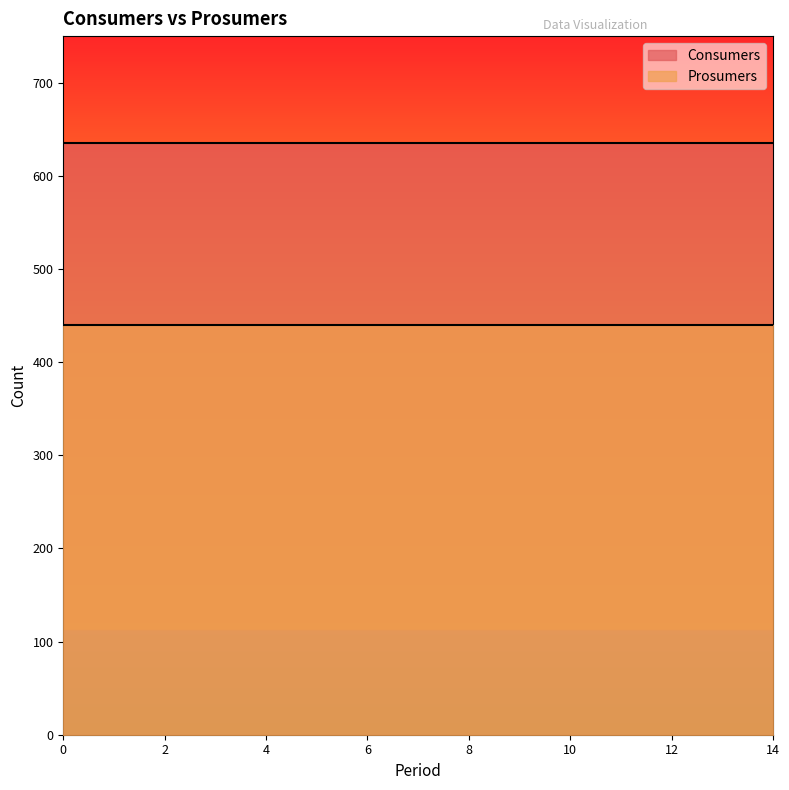

List the series in order of their peak value, lowest first.

Prosumers, Consumers